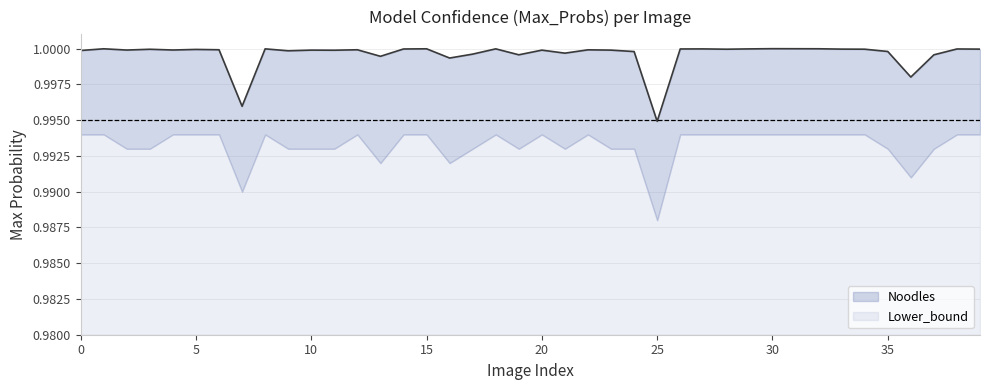

Where is the first local maximum?

1